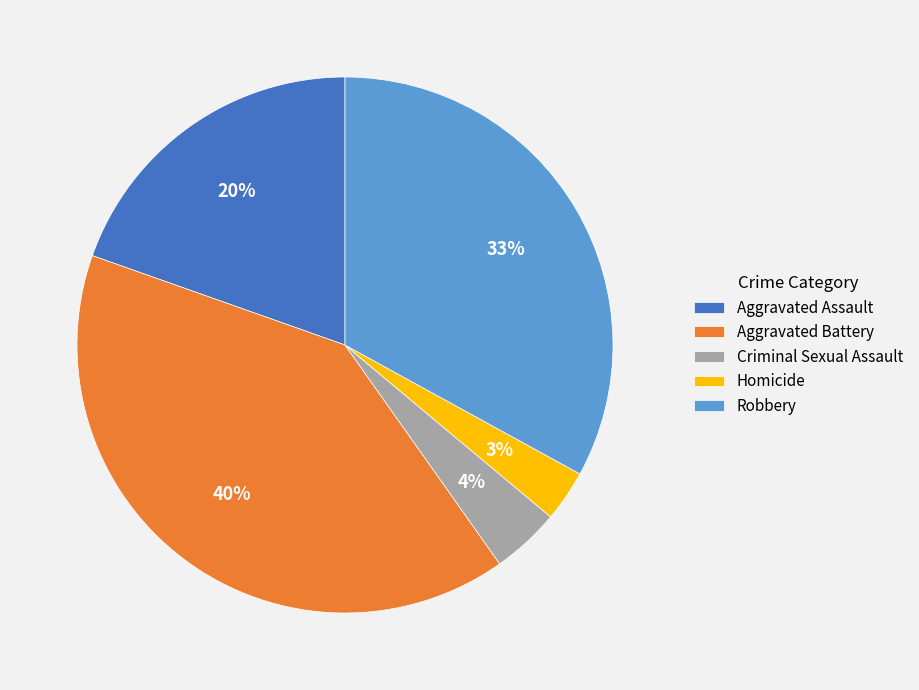

Is the sum of Aggravated Battery and Aggravated Assault greater than half?

Yes